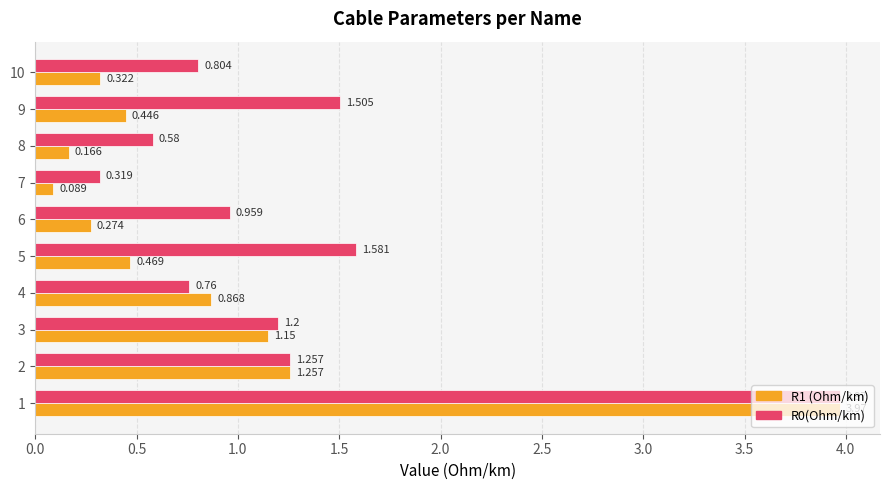

Is the value of R0(Ohm/km) at 10 greater than the value of R1 (Ohm/km) at 9?

Yes